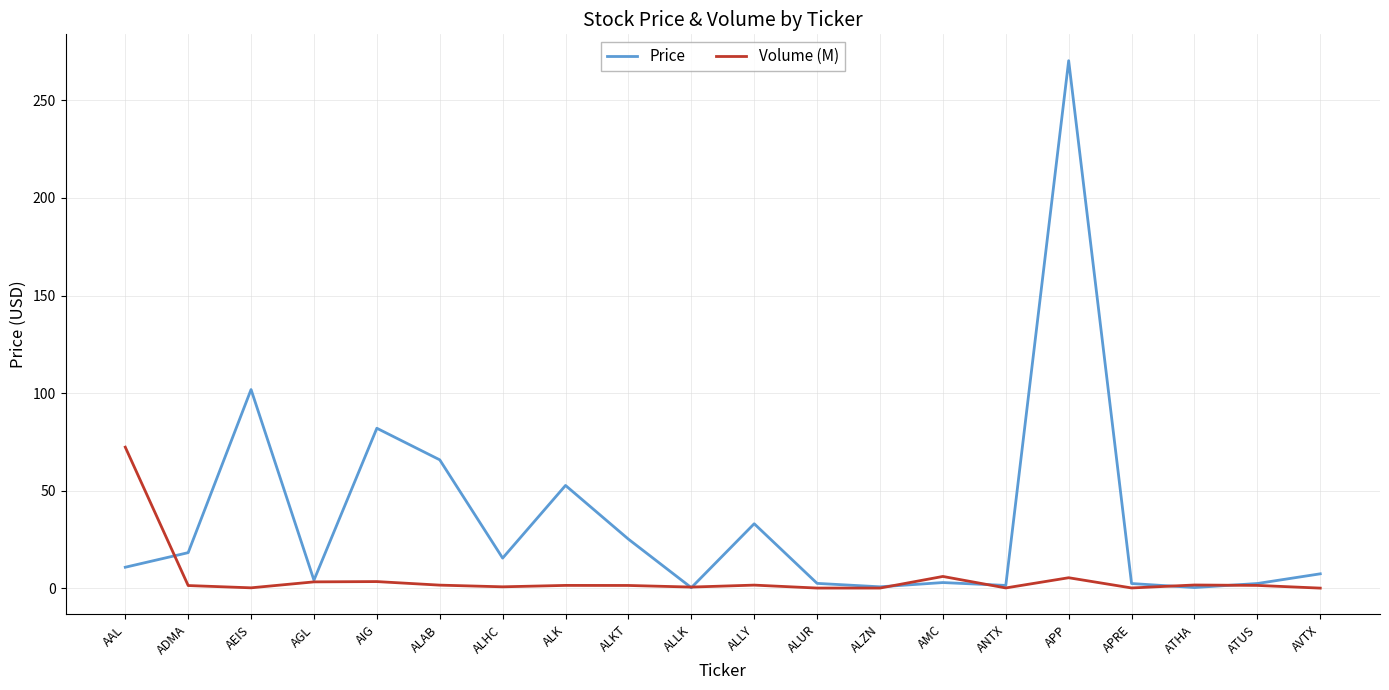

Rank the series at ALHC from lowest to highest value.

Volume (M), Price